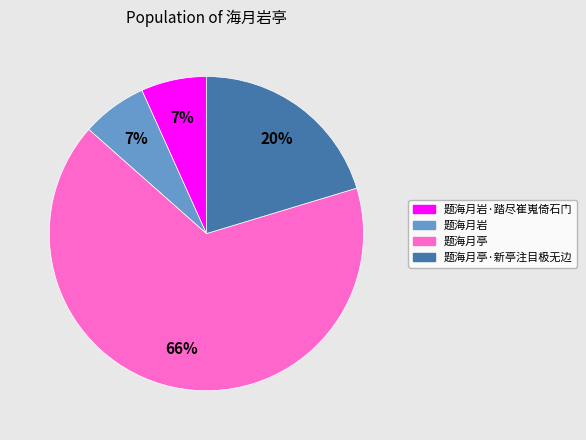

To the nearest percent, what is the average slice percentage?

25%